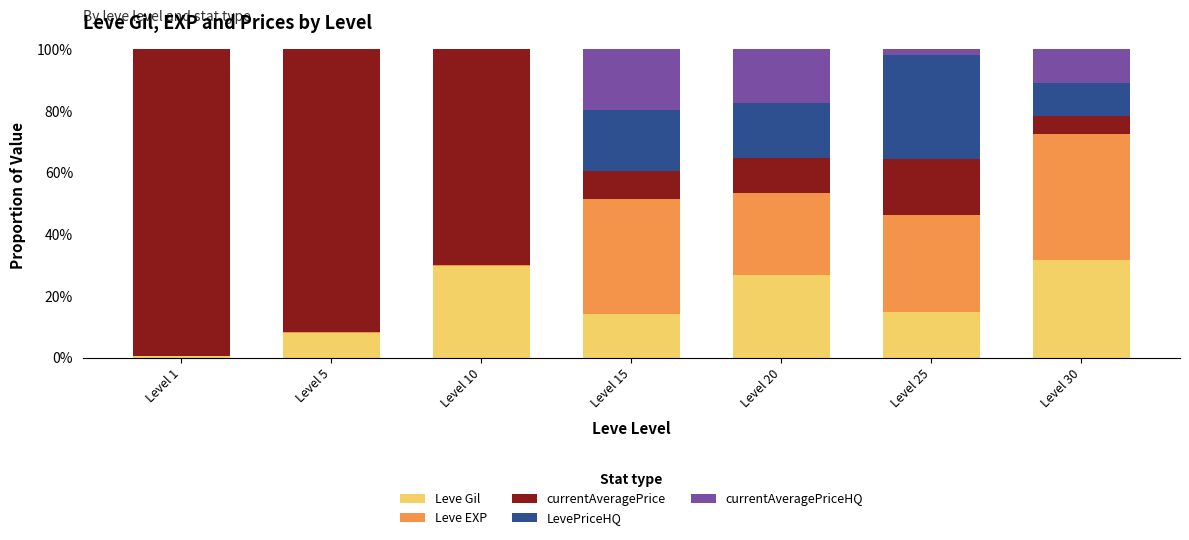

The value of Leve Gil at Level 10 is 41.1. True or false?

False